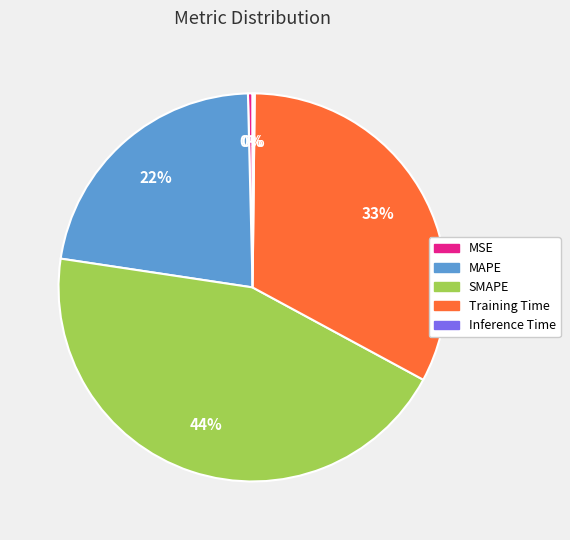

To the nearest percent, what is the average slice percentage?

20%